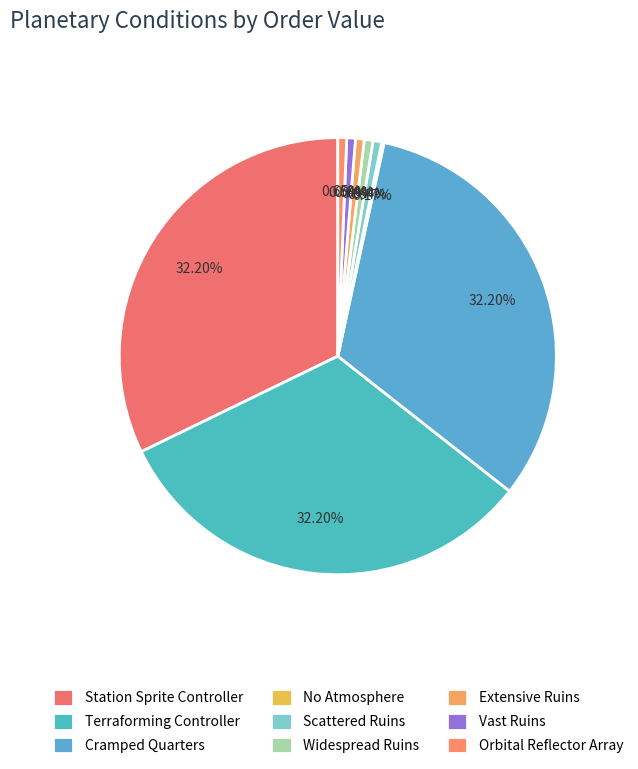

What is the smallest slice in the pie chart?

No Atmosphere